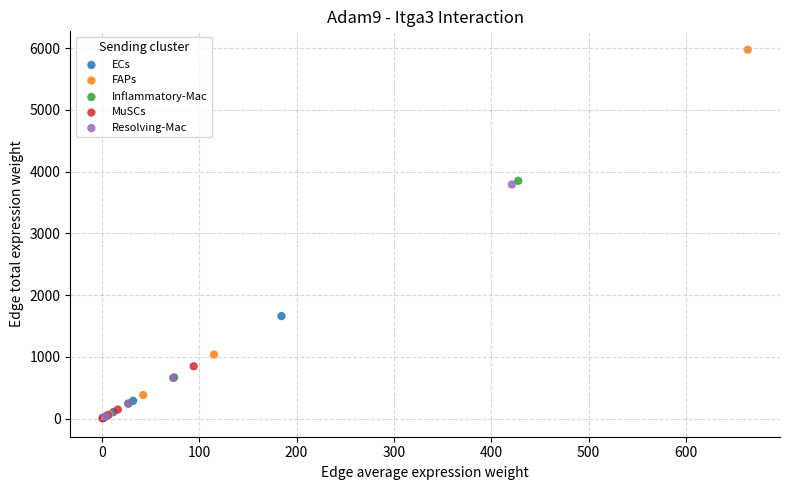

Which series has the largest Y range (max minus min)?

FAPs